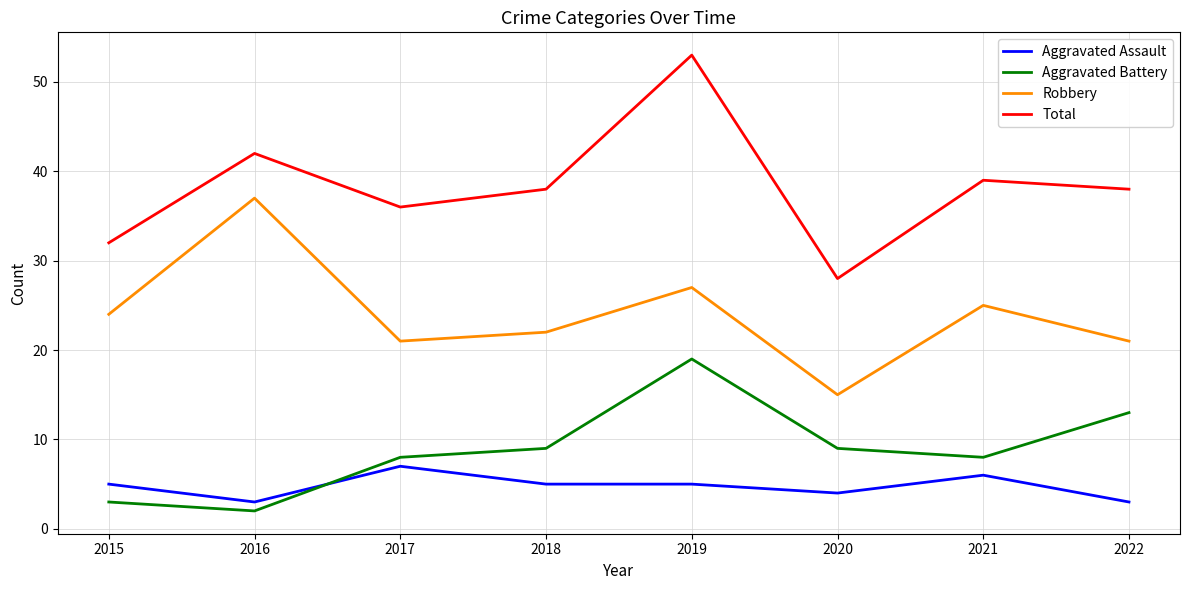

What is the maximum value for Robbery?

37